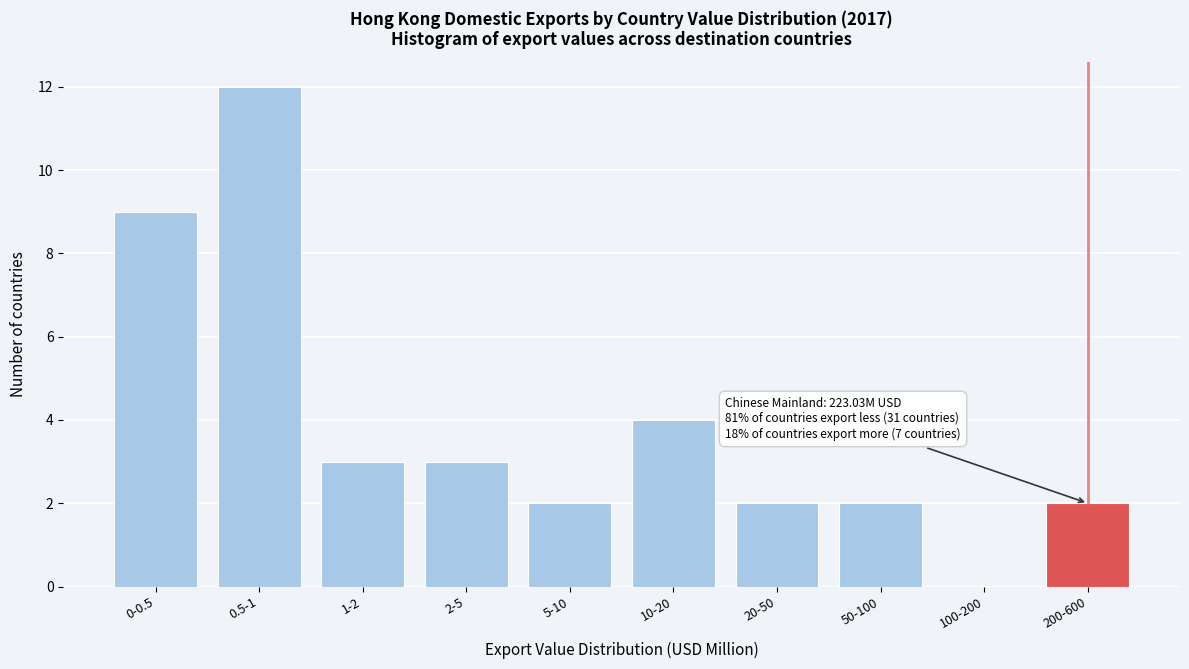

Reading right to left, list all the values displayed in this chart.

200-600=2	100-200=0	50-100=2	20-50=2	10-20=4	5-10=2	2-5=3	1-2=3	0.5-1=12	0-0.5=9